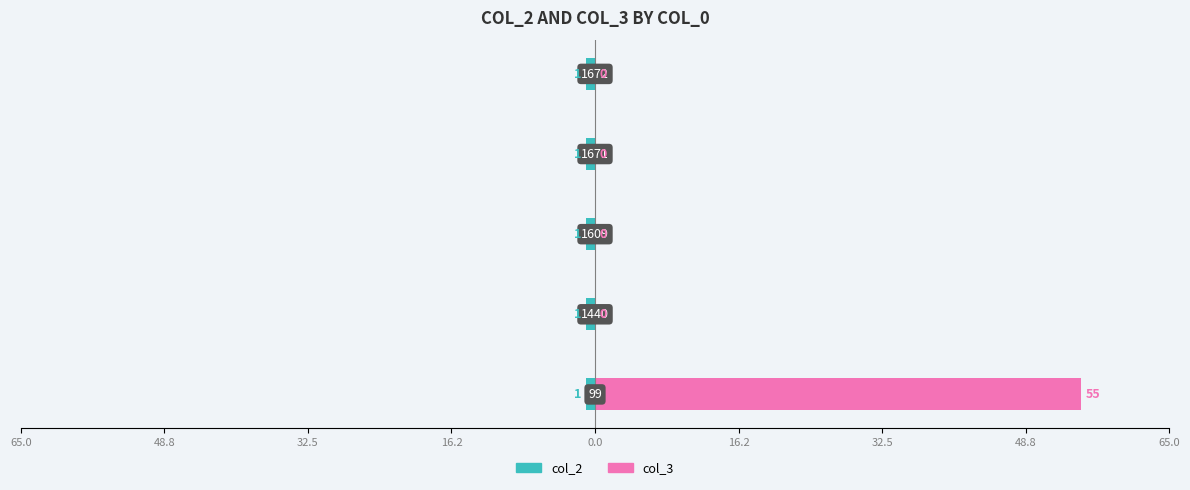

Does the chart contain any negative values?

No